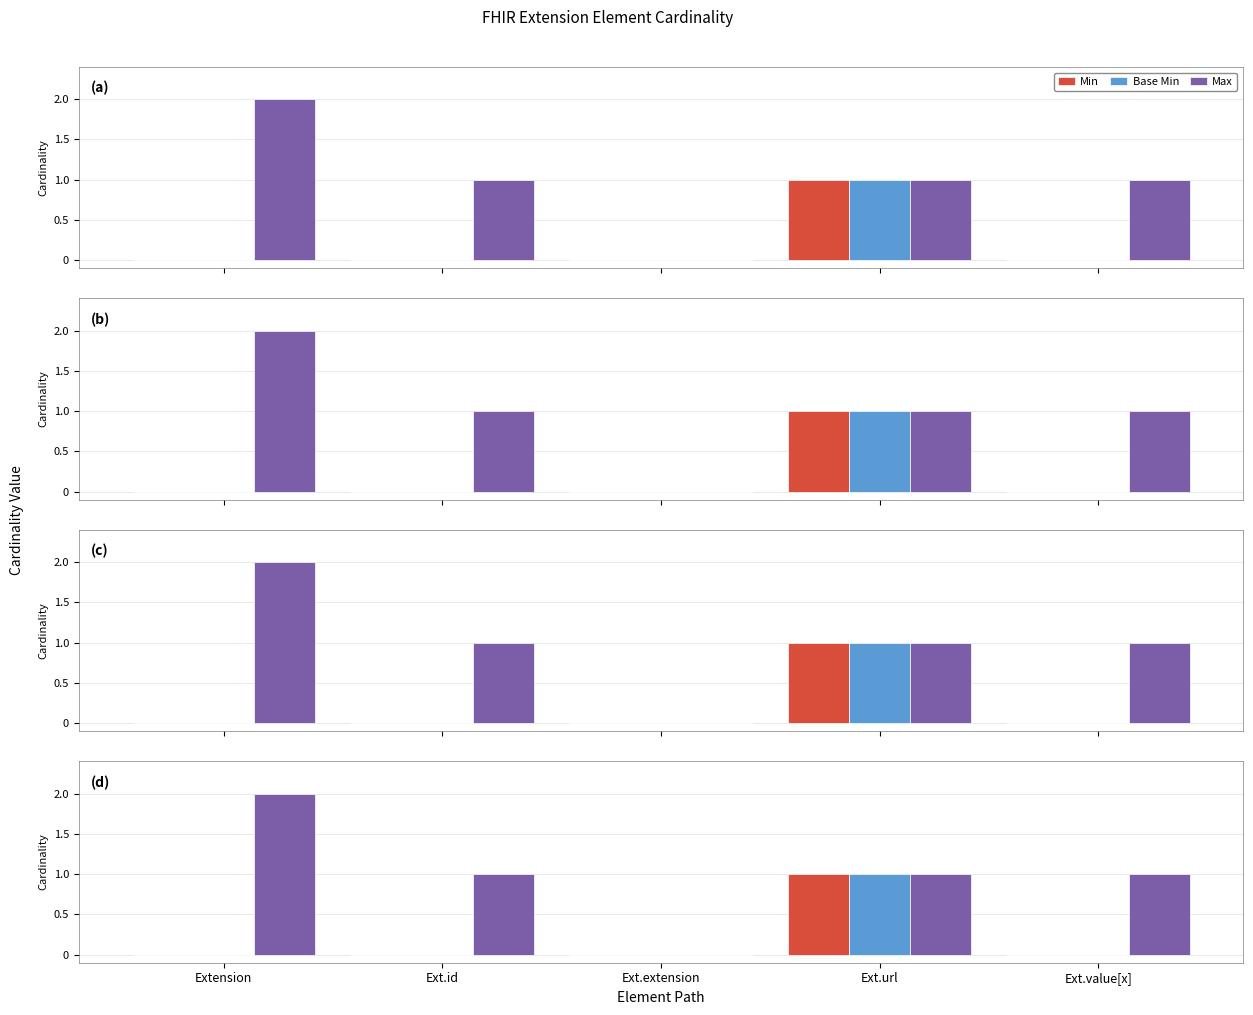

What is the total value across all series at Extension?

2